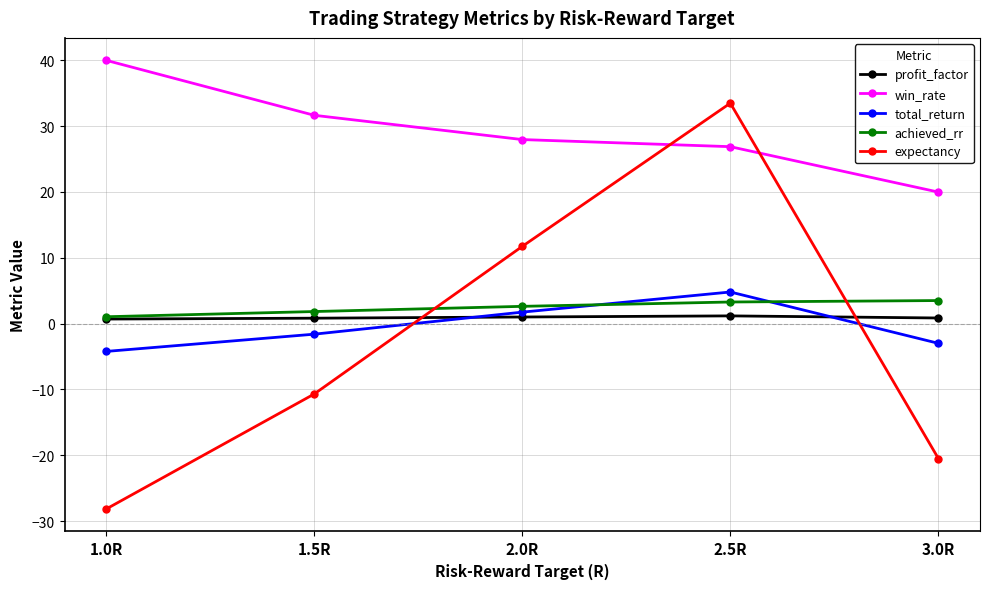

What is the difference between the maximum and minimum values in the win_rate series?

20.0